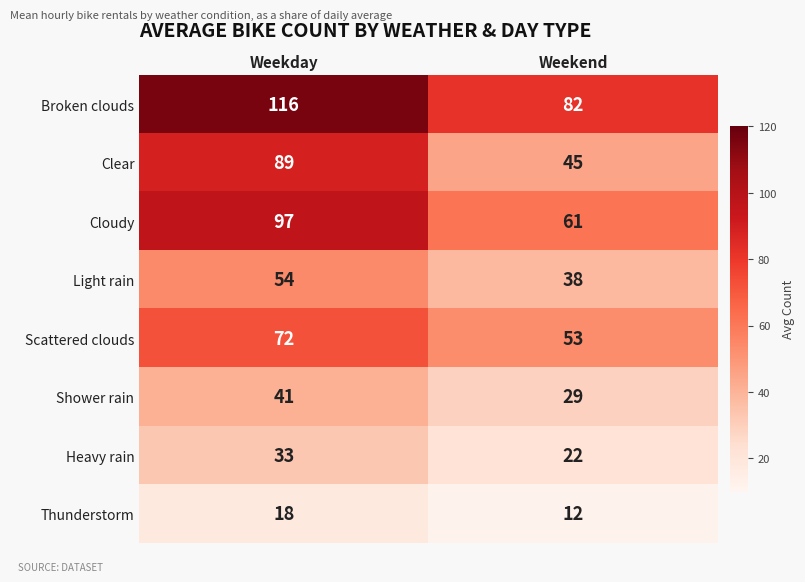

Which series changed the most between Weekday and Weekend?

Clear